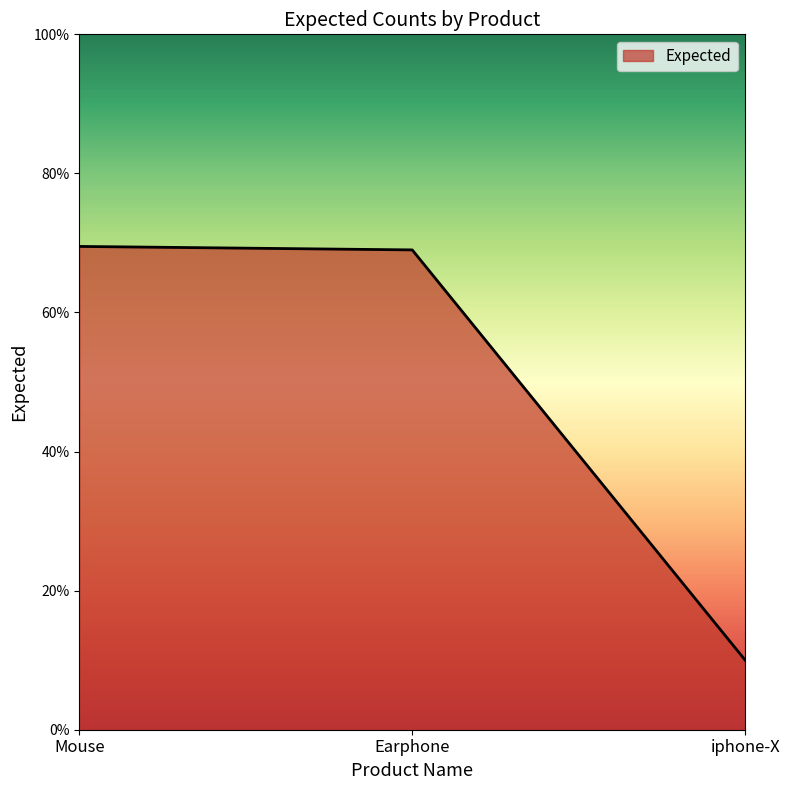

What is the minimum value shown in the chart?

10.0